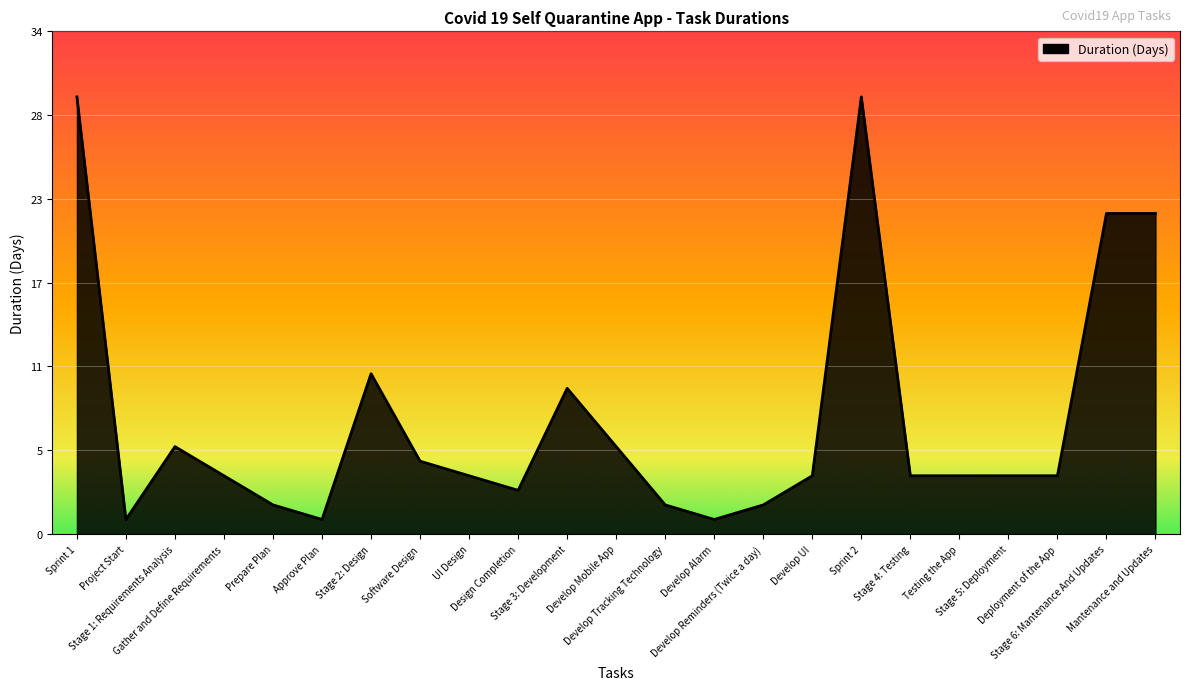

At which label is the value closest to 15?

Stage 2: Design